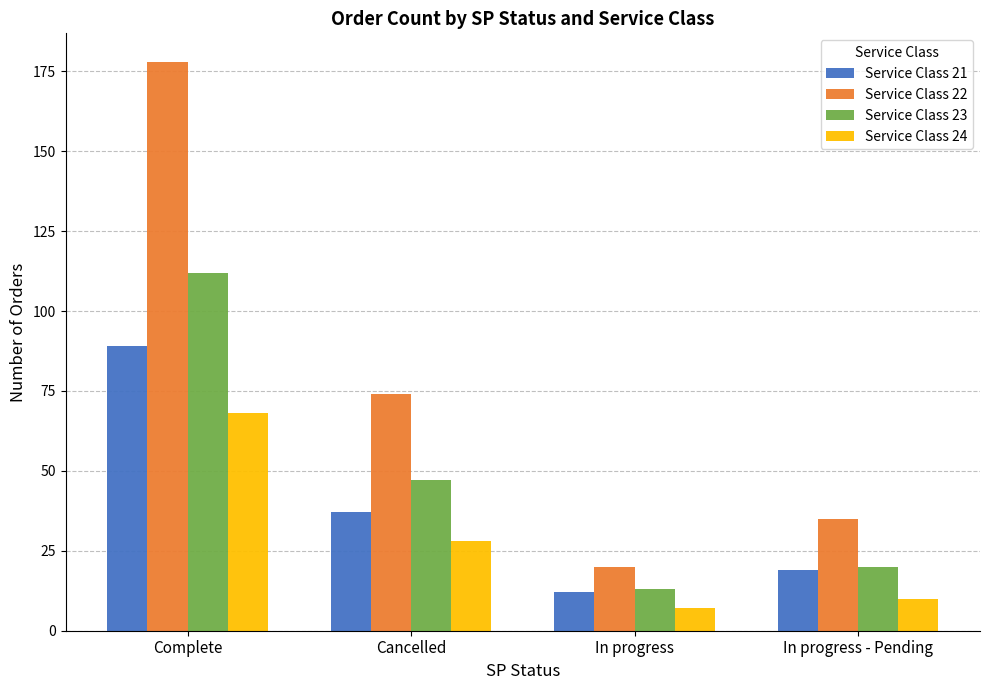

What is the average value of the Service Class 24 series?

28